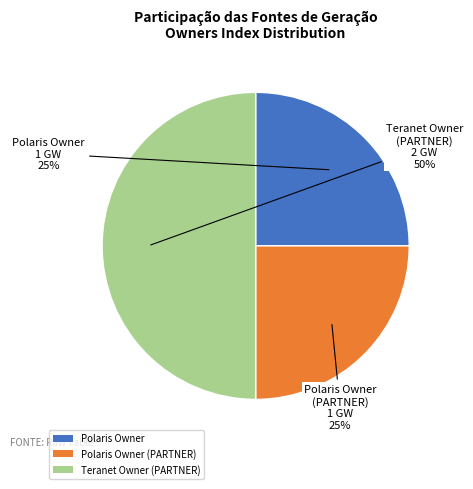

What percentage is the Polaris Owner (PARTNER) slice, to the nearest percent?

25%